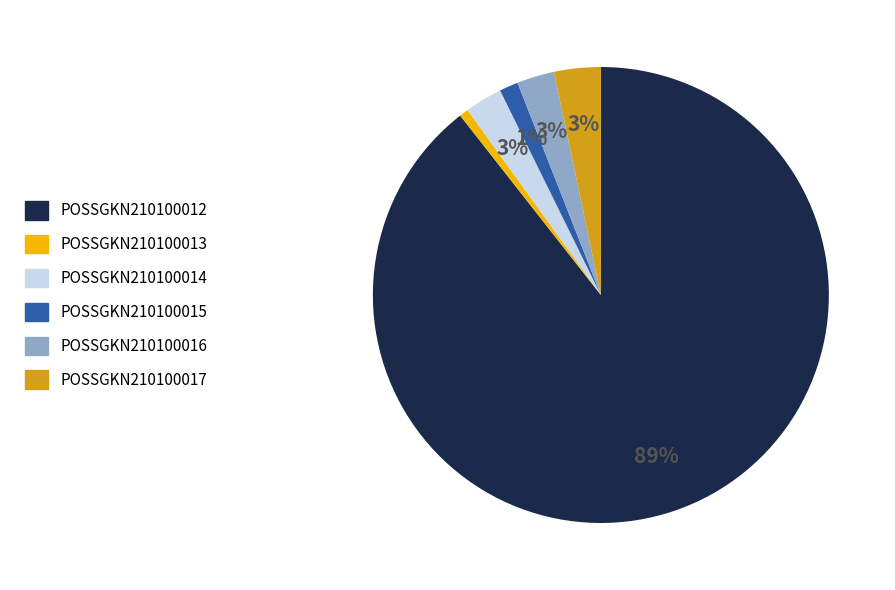

To the nearest percent, what is the average slice percentage?

17%